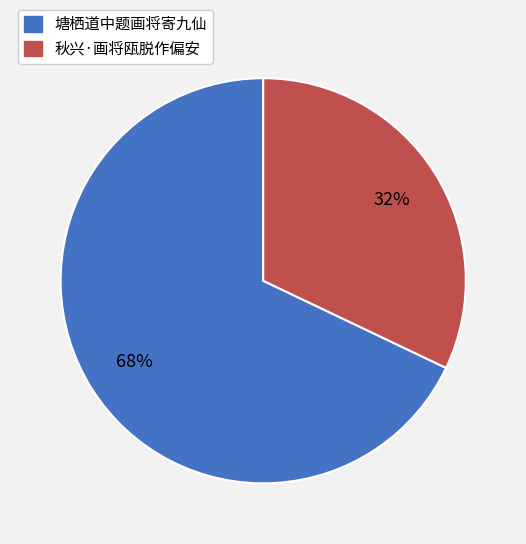

What is the largest slice in the pie chart?

塘栖道中题画将寄九仙